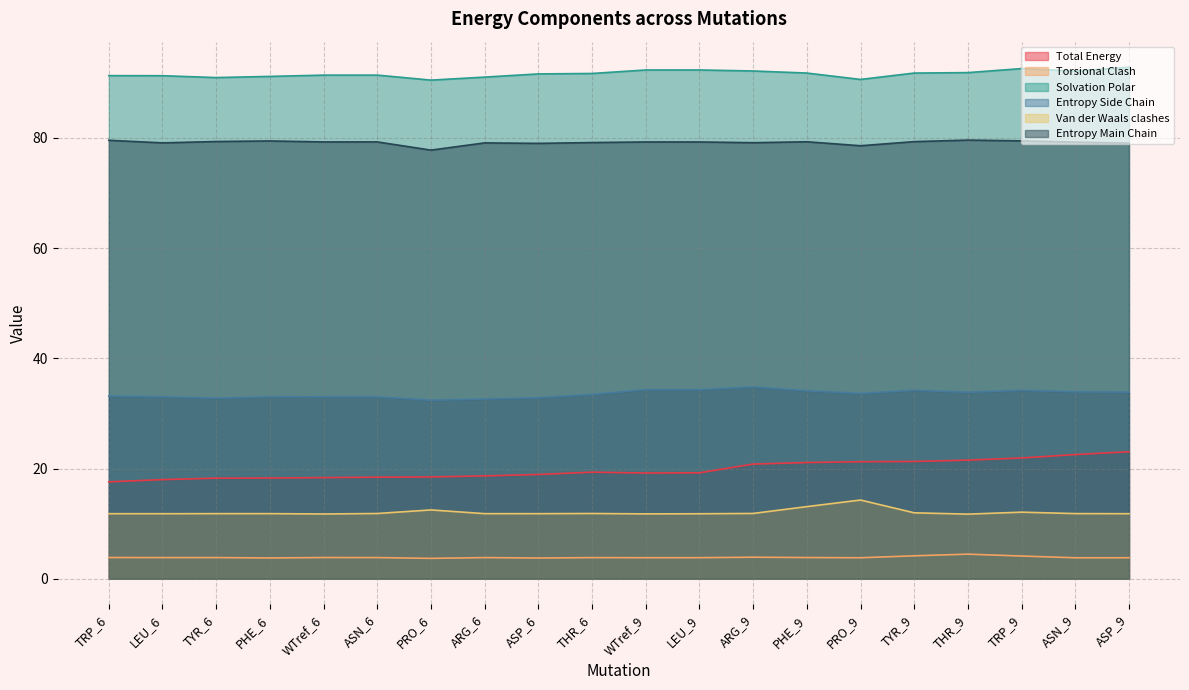

Is the value of Total Energy at TRP_6 greater than the value of Torsional Clash at ASN_9?

Yes